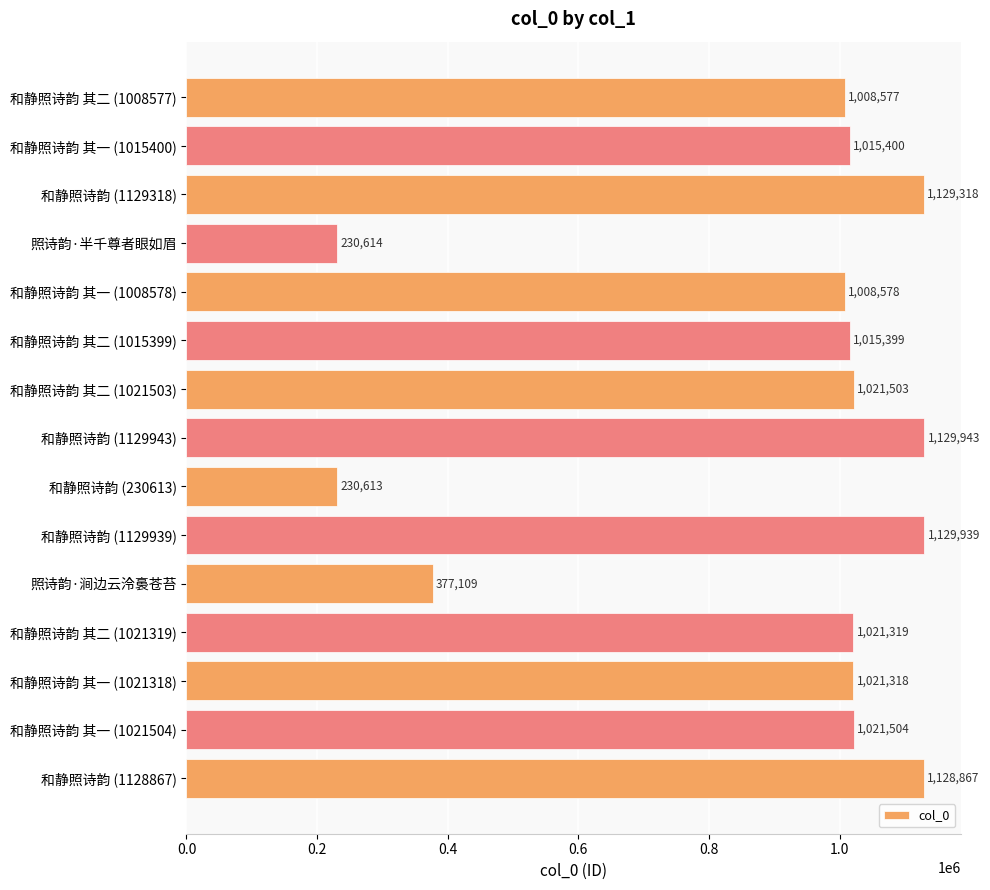

True or false: the data shows 1795994 at 和静照诗韵 其一 (1021318).

False